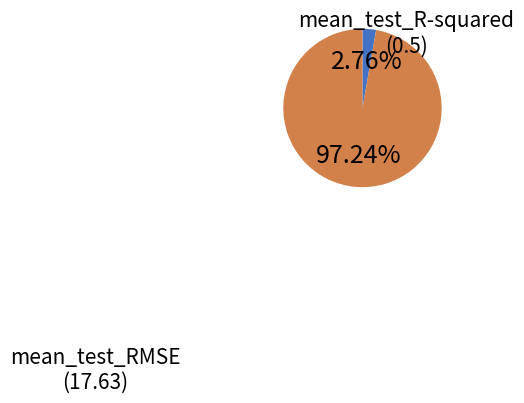

What is the largest slice in the pie chart?

mean_test_RMSE